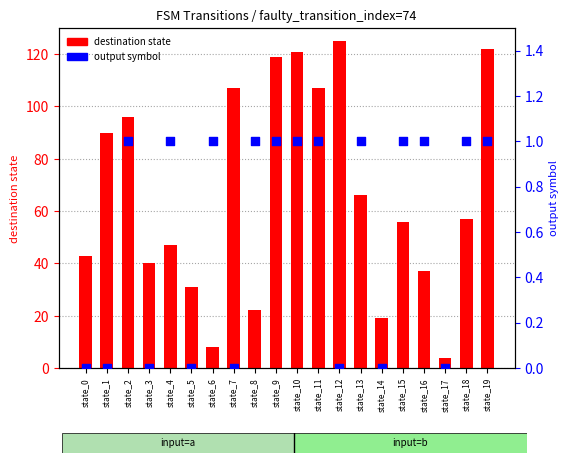

Which series reaches the maximum Y coordinate?

destination state